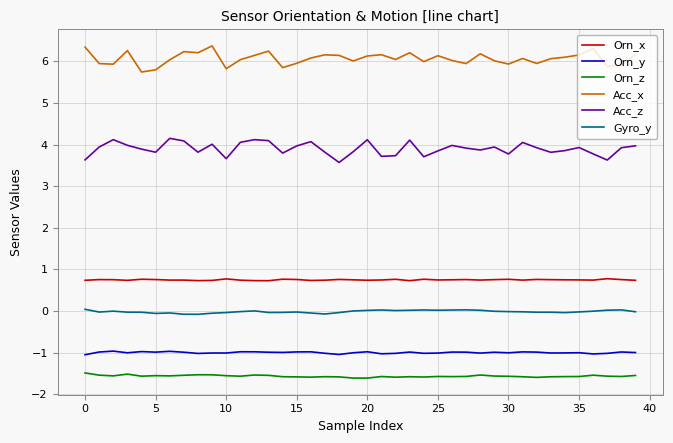

List the series in order of their peak value, highest first.

Acc_x, Acc_z, Orn_x, Gyro_y, Orn_y, Orn_z